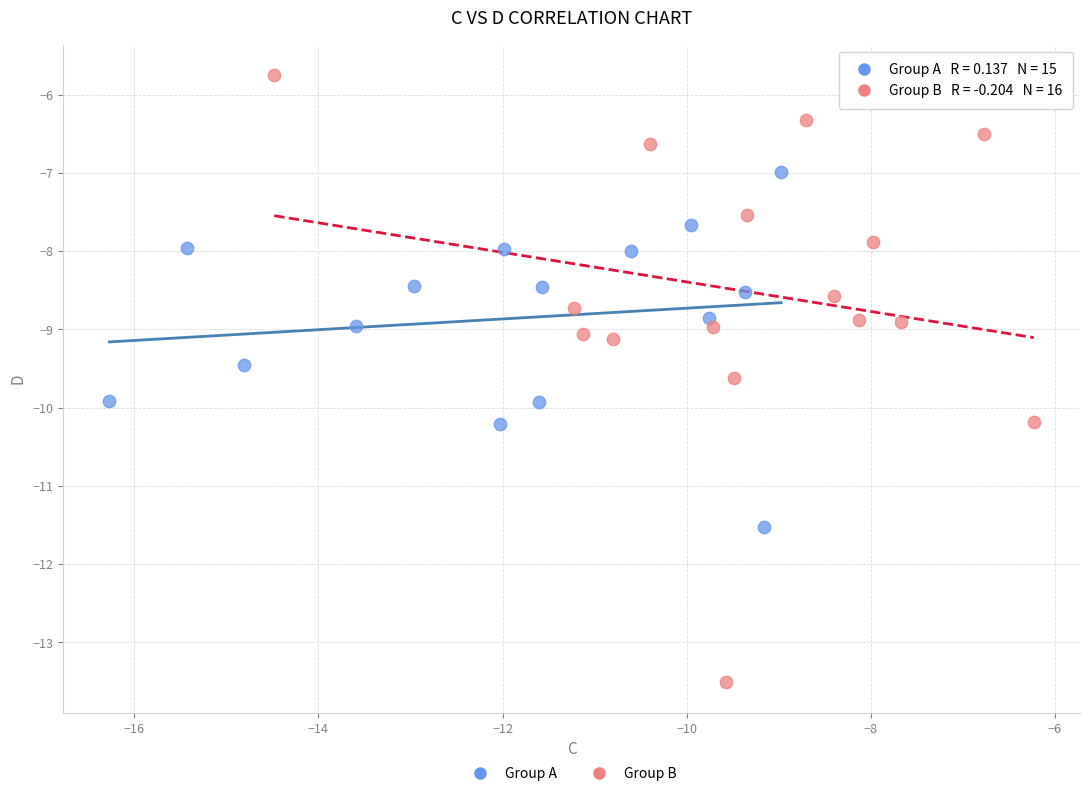

Which series contains the highest Y value?

Group B